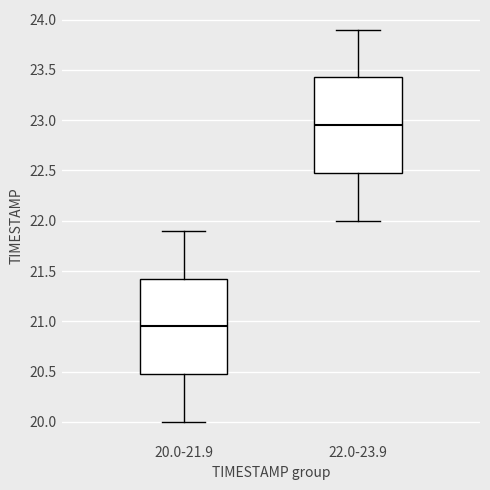

Reading left to right, transcribe this box plot: for each box, give where its median line is, the range the box spans, and where its two whiskers end, as read against the y-axis. The values are not printed on the chart, so give them approximately, as read against the axis.

20.0-21.9: median 20.95, box 20.50 to 21.45, whiskers 20.00 to 21.90
22.0-23.9: median 22.95, box 22.50 to 23.45, whiskers 22.00 to 23.90